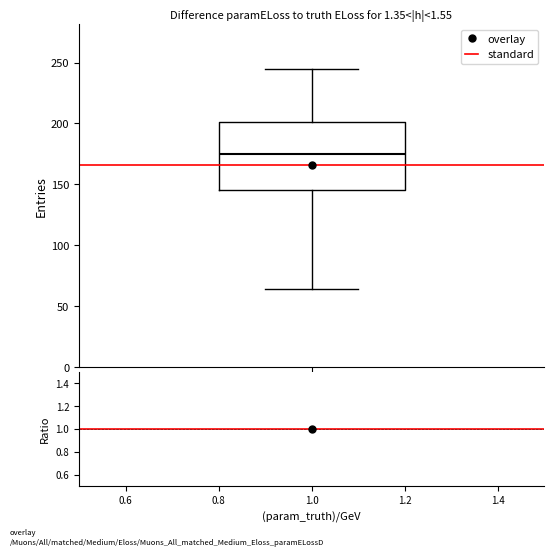

Transcribe this box plot: give where the median line is, the range the box spans, and where the two whiskers end, as read against the y-axis. The values are not printed on the chart, so give them approximately, as read against the axis.

median 175, box 145 to 200, whiskers 65 to 245